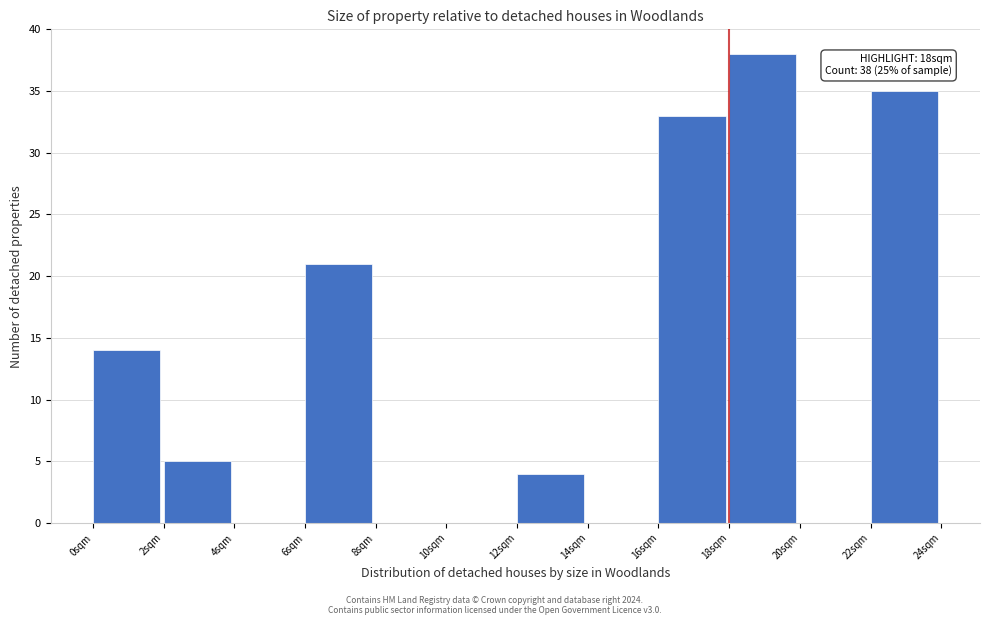

Over which range of the x-axis is the bar tallest?

18 to 20